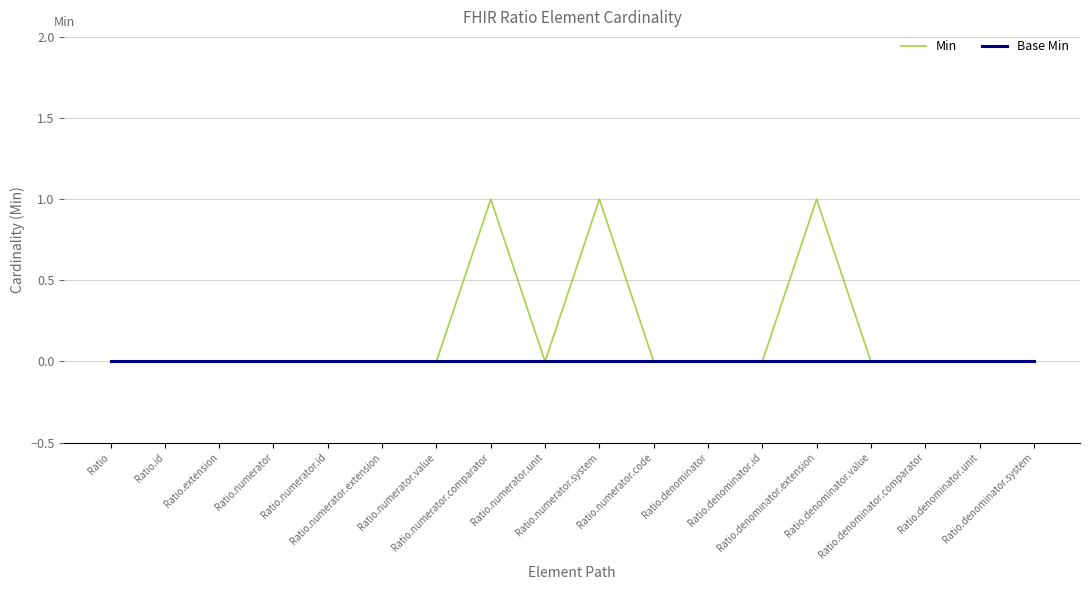

Reading right to left, extract all data points from this chart.

Min: 0	0	0	0	1	0	0	0	1	0	1	0	0	0	0	0	0	0
Base Min: 0	0	0	0	0	0	0	0	0	0	0	0	0	0	0	0	0	0